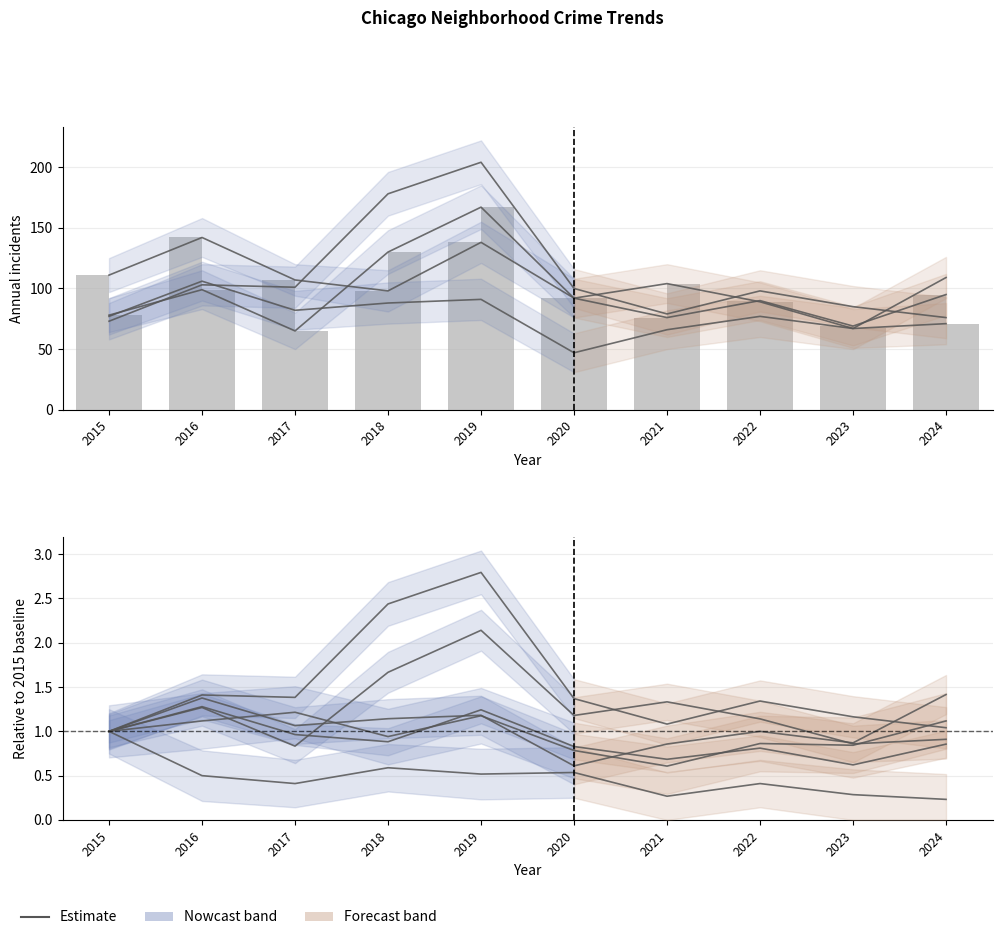

Which series changed the most between 2019 and 2024?

Austin